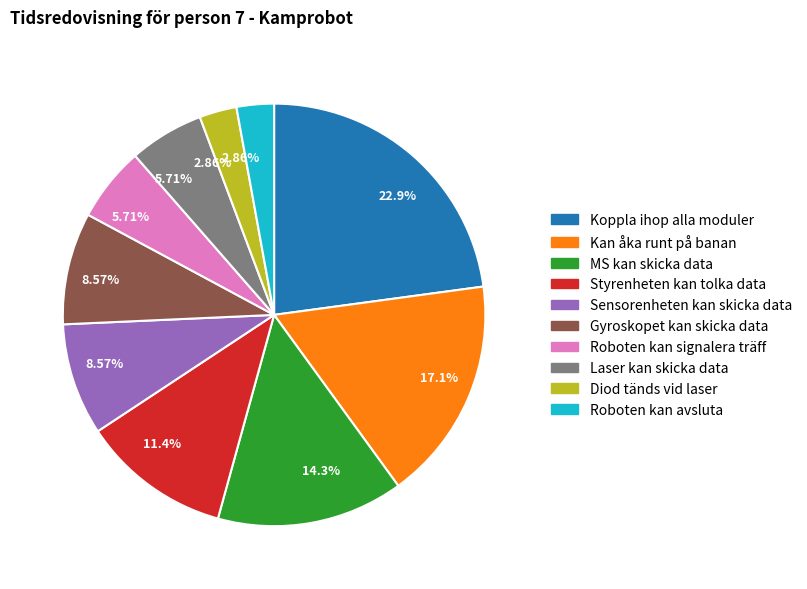

Is there any slice that represents more than half of the pie?

No